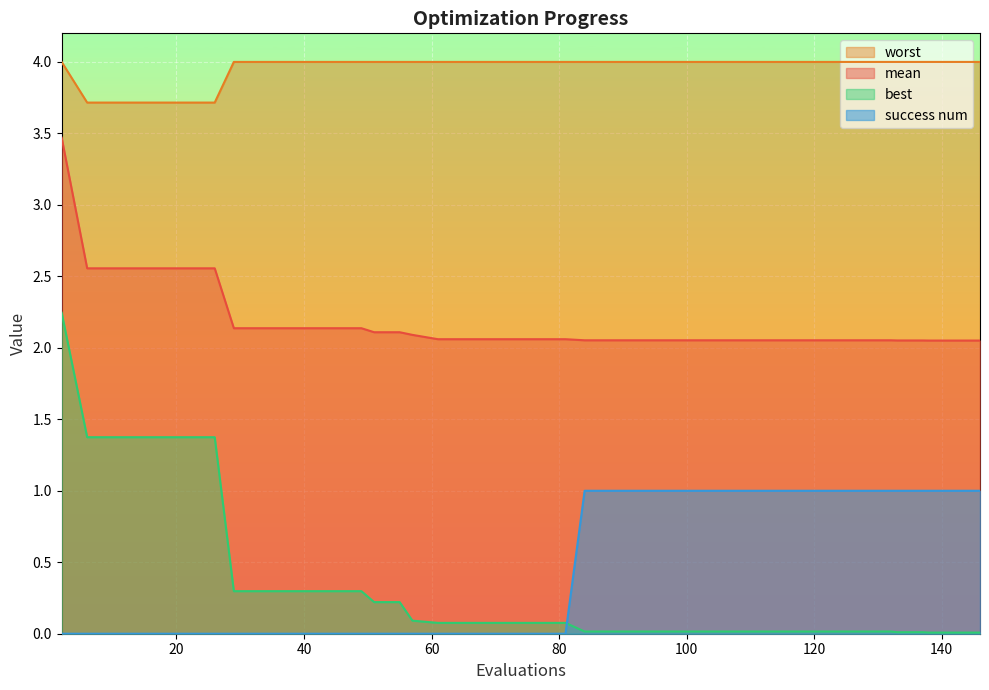

List the series in order of their peak value, highest first.

worst, mean, best, success num